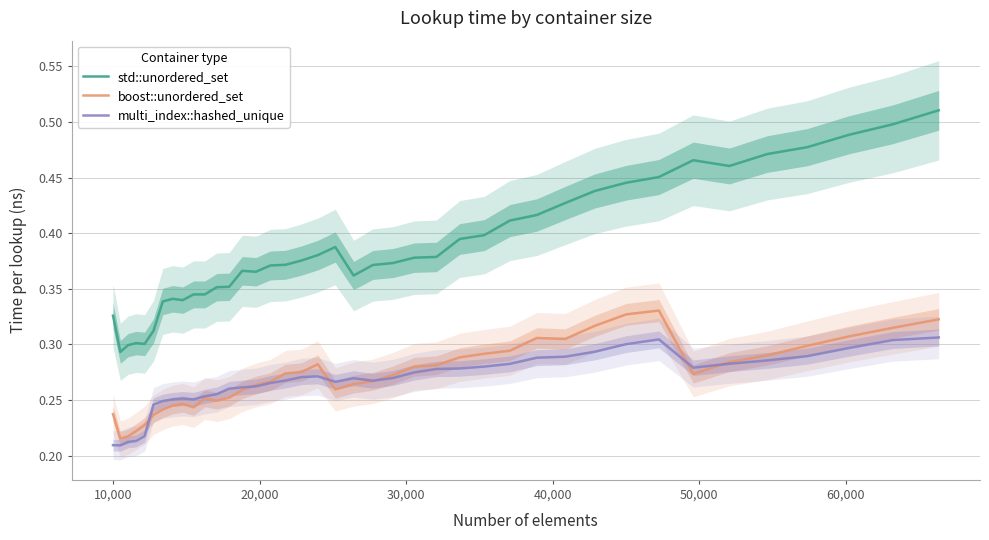

How many lines are shown in the chart?

3